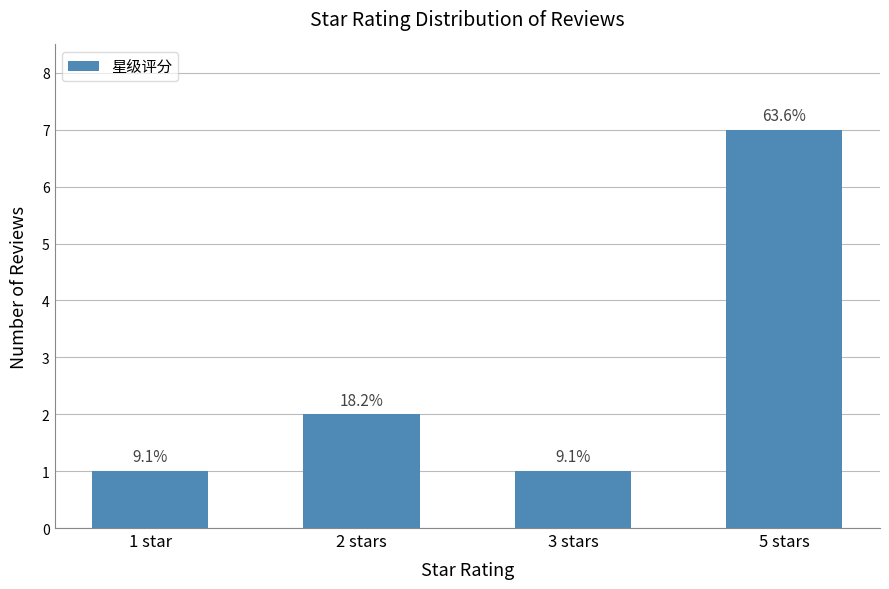

Reading right to left, transcribe all the data shown in this chart.

5 stars=7	3 stars=1	2 stars=2	1 star=1